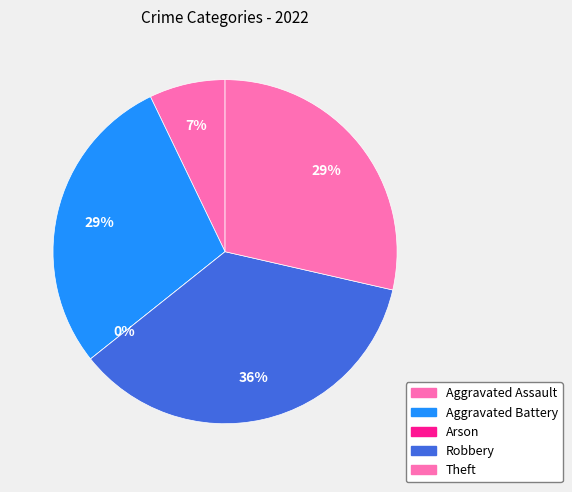

What is the largest slice in the pie chart?

Robbery